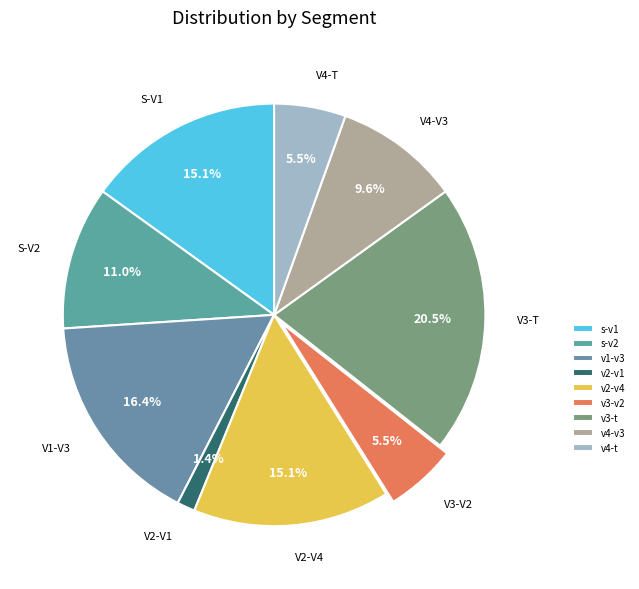

Is it true that v2-v4 is 15% of the pie?

True